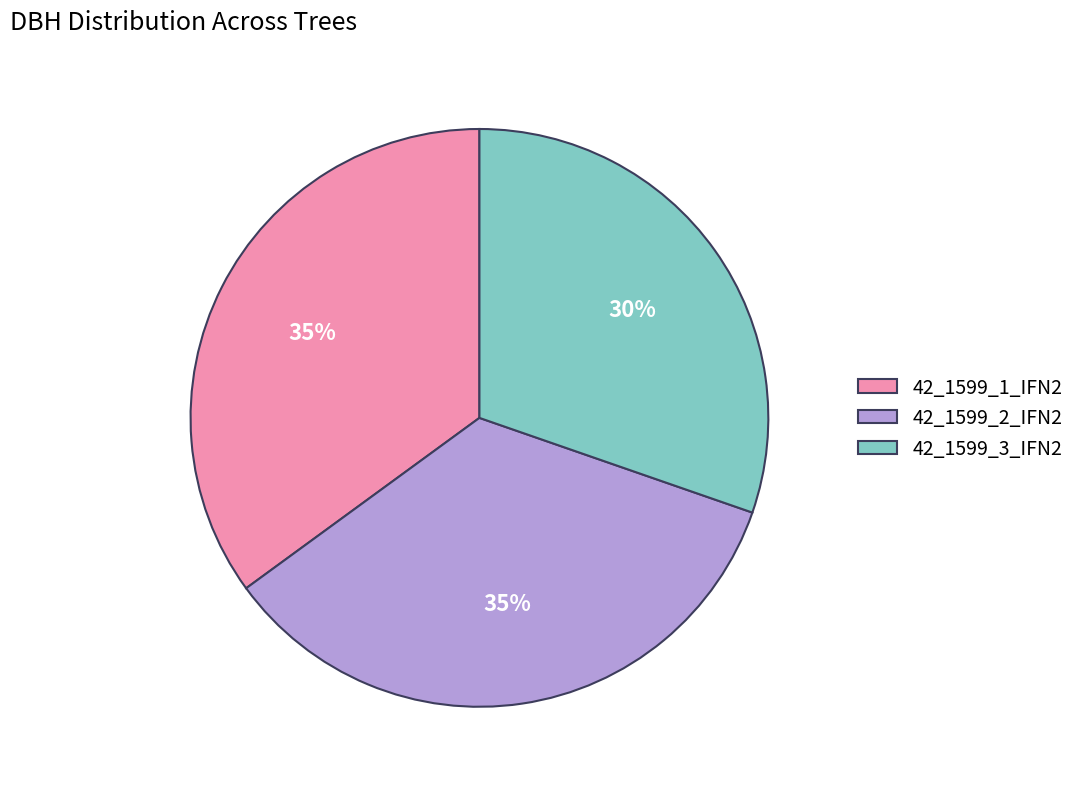

Is the sum of 42_1599_2_IFN2 and 42_1599_3_IFN2 greater than half?

Yes